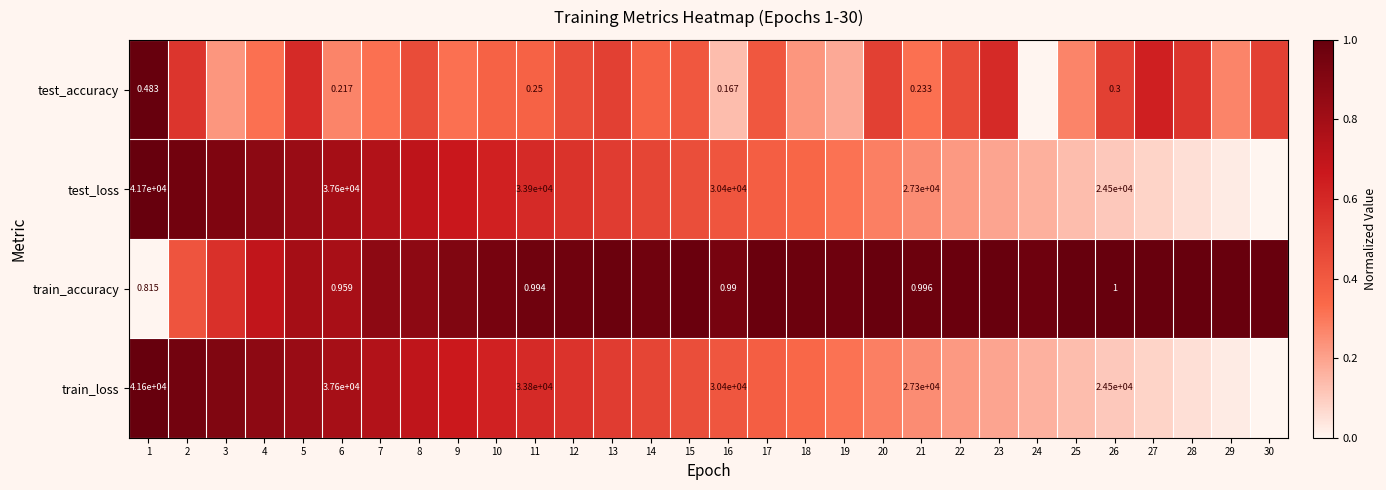

Rank the series by their maximum value, from lowest to highest.

test_accuracy, test_loss, train_accuracy, train_loss